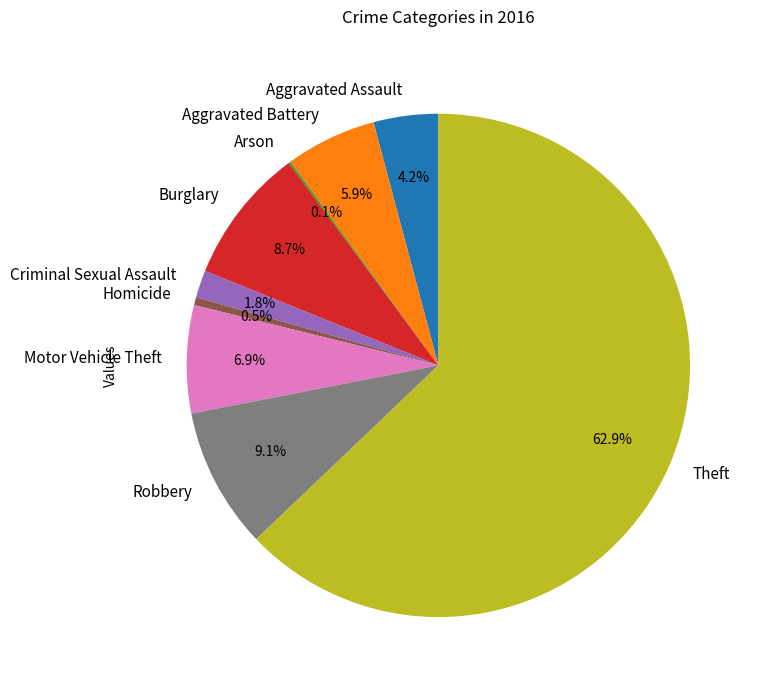

Does any single category account for the majority?

Yes